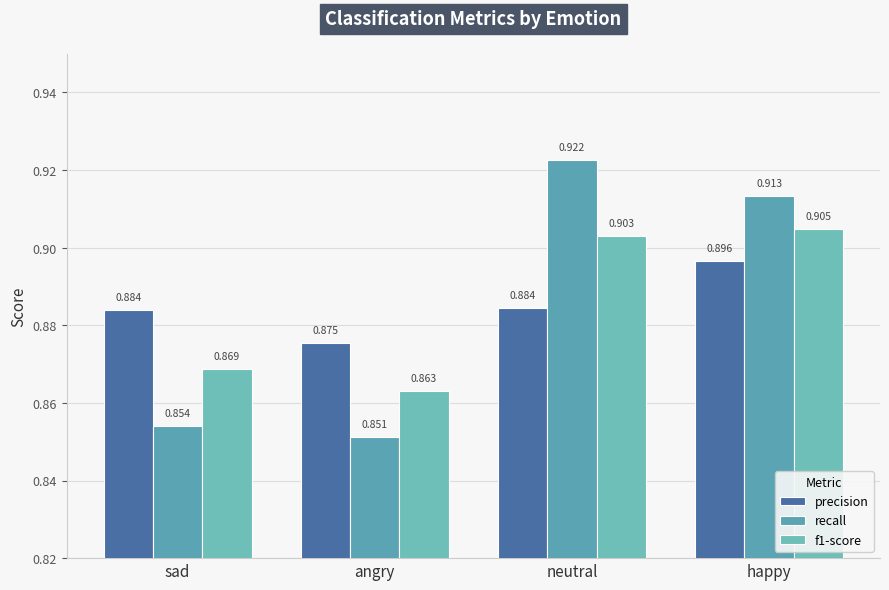

Which label corresponds to the largest value in the chart?

neutral